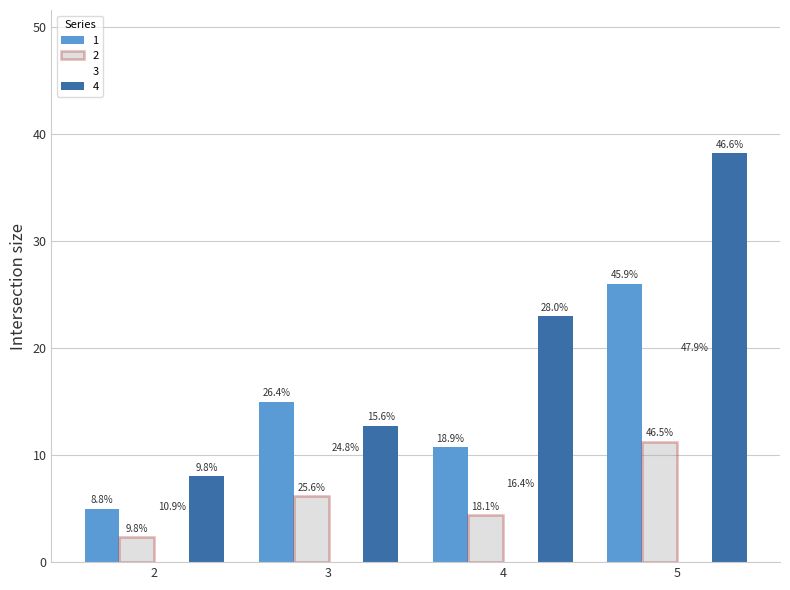

How many bars are there in each group?

3